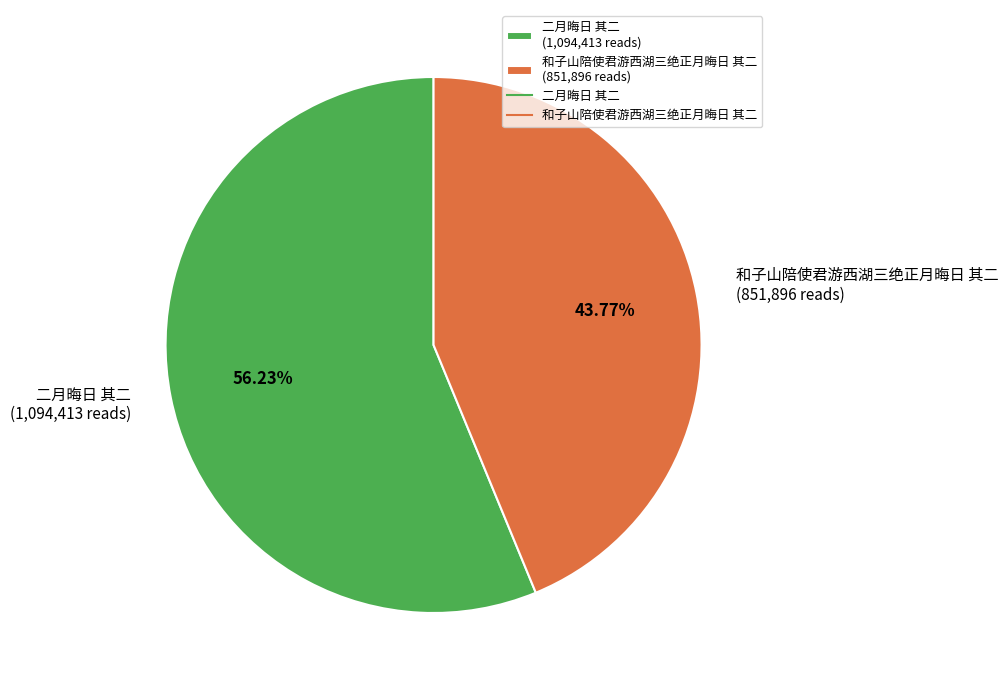

Rank the categories by value from lowest to highest.

和子山陪使君游西湖三绝正月晦日 其二, 二月晦日 其二